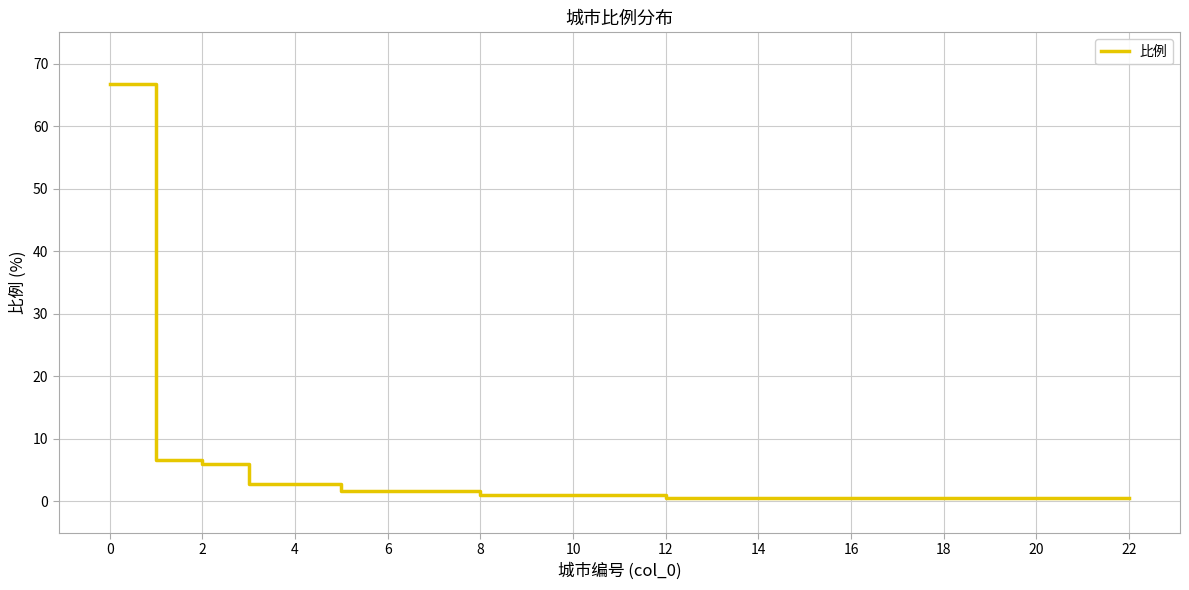

What is the difference between the maximum and minimum values?

66.1